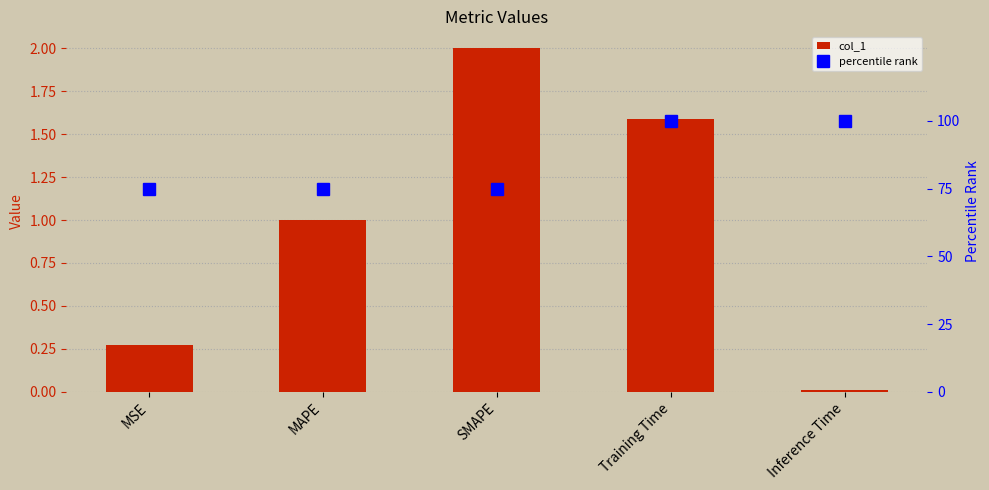

Does the chart contain any negative values?

No